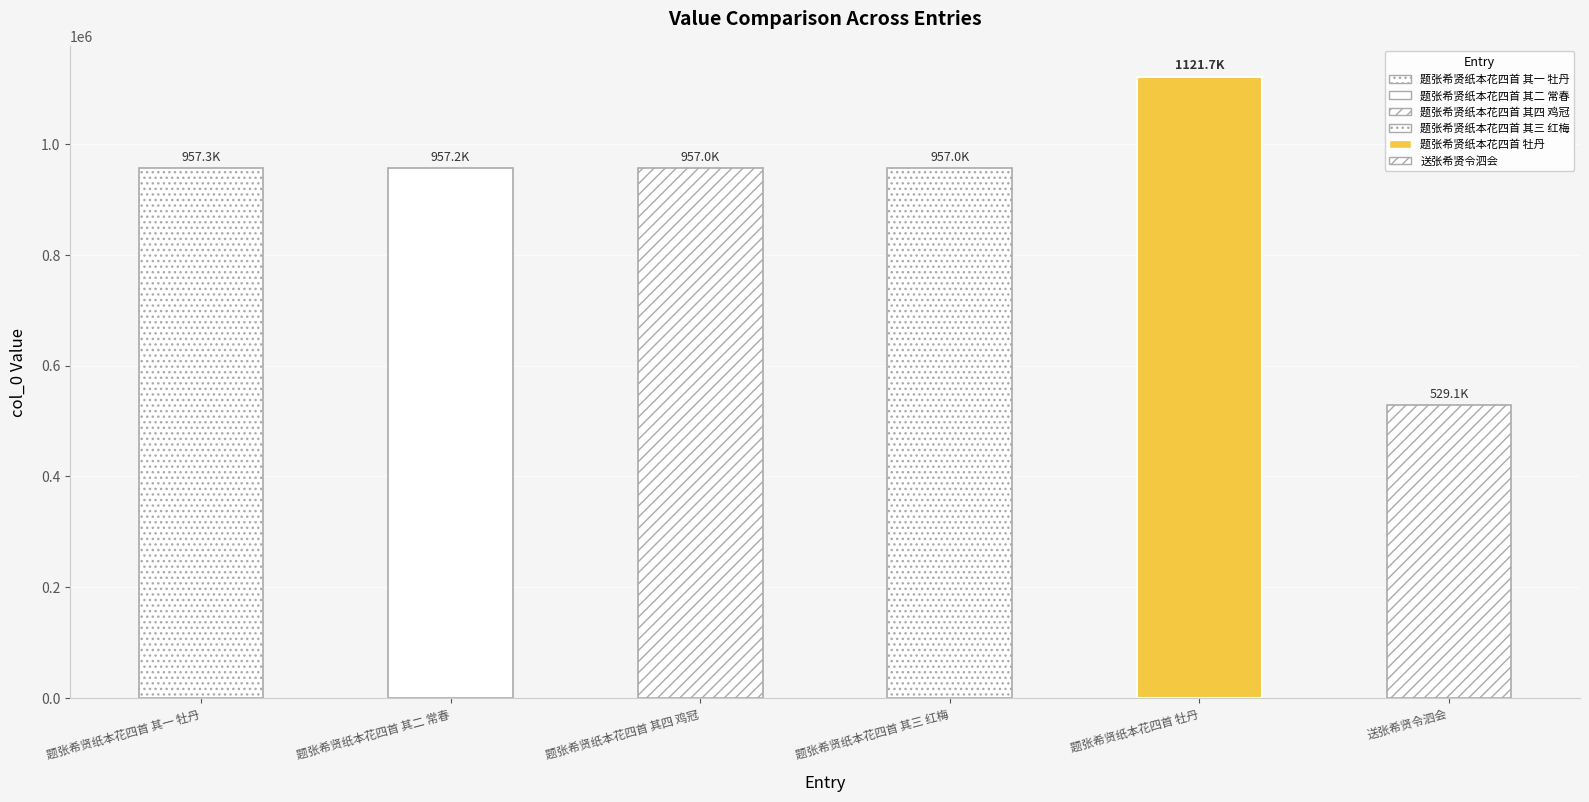

What is the value of the 5th bar from the left?

1121660